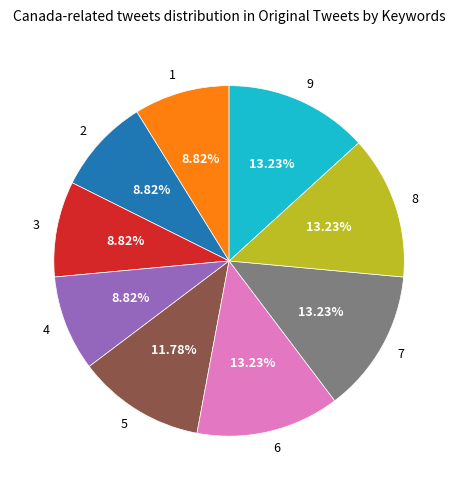

Count the number of slices in the pie.

9